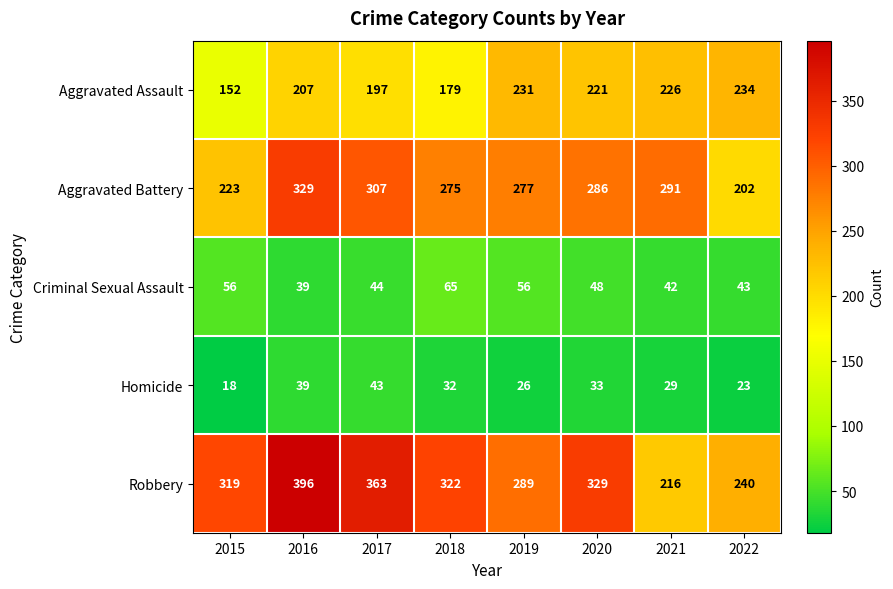

Which series has the widest spread of values?

Robbery